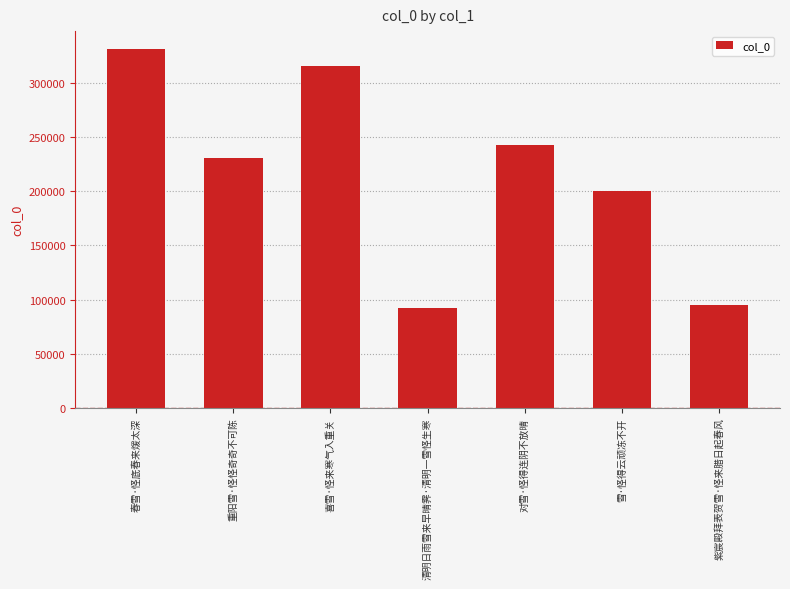

What is the change in value from 雪·怪得云顽冻不开 to 紫宸殿拜表贺雪·怪来腊日起春风?

-105651